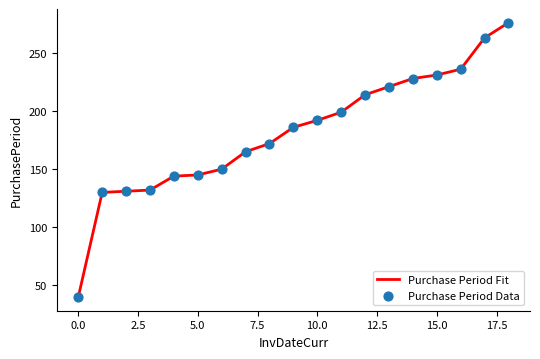

What is the maximum value shown in the chart?

276